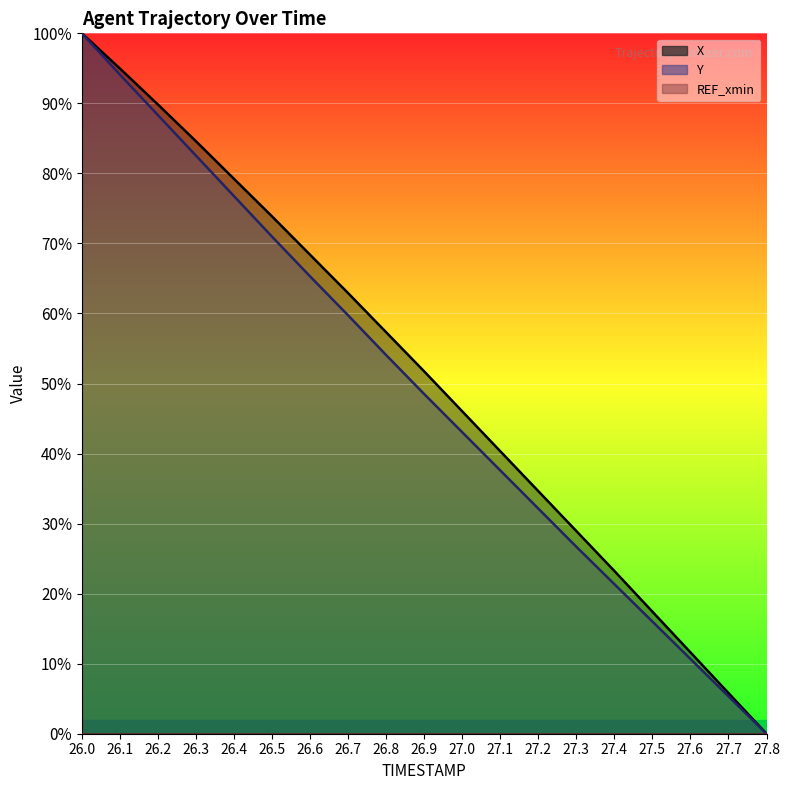

True or false: X has more than 0 points higher than both neighbors.

False